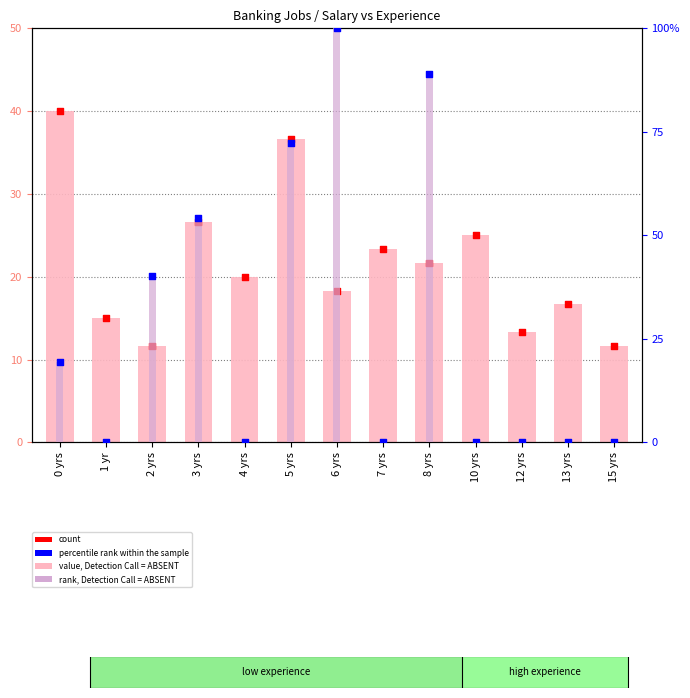

Which series has the widest spread of Y values?

rank, Detection Call = ABSENT